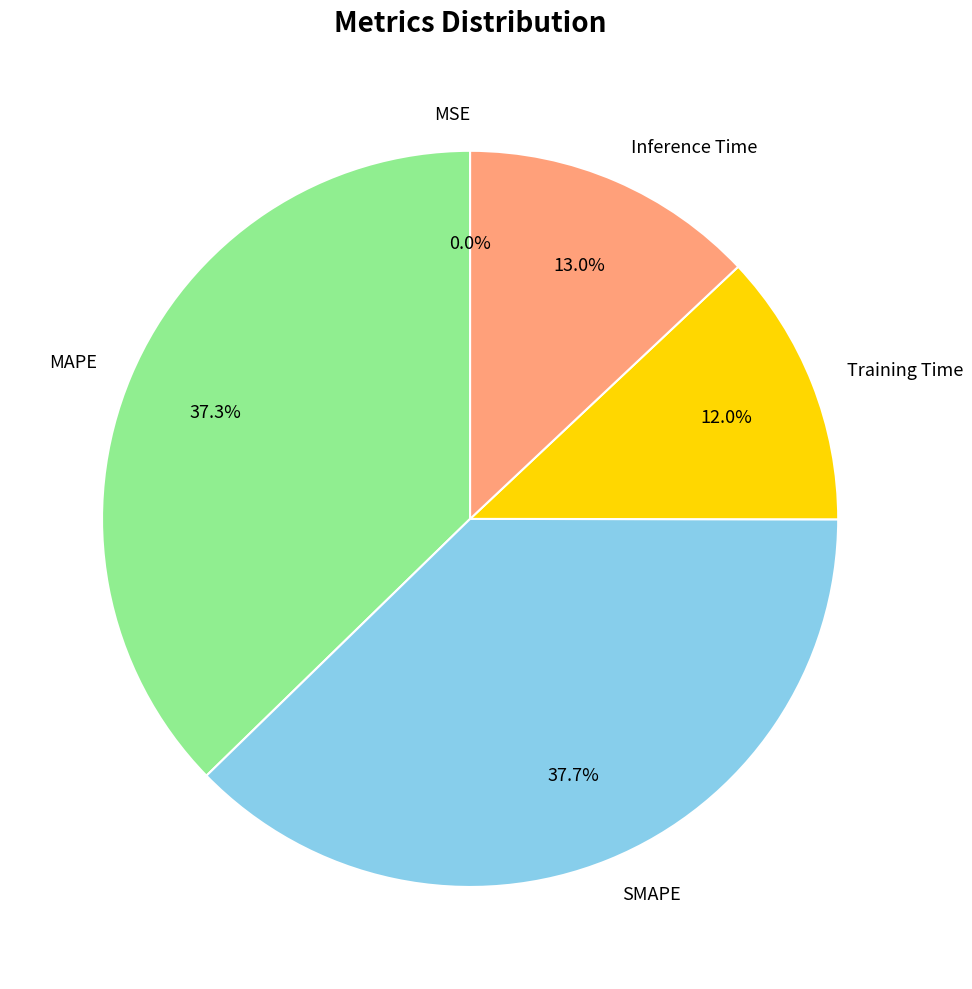

Does any single category account for the majority?

No